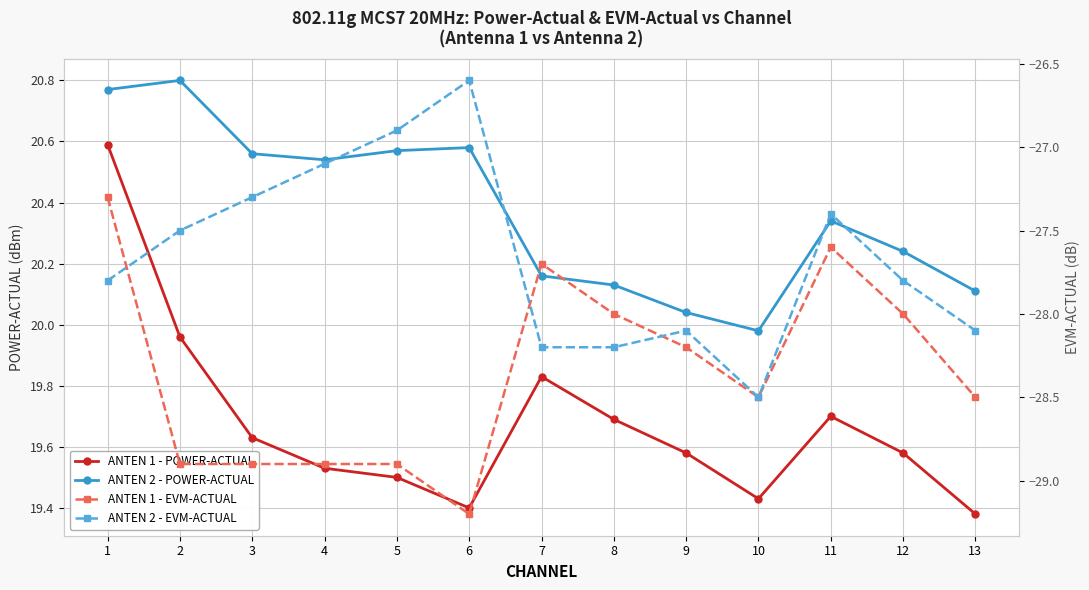

Which series has the widest spread of values?

ANTEN 1 - EVM-ACTUAL